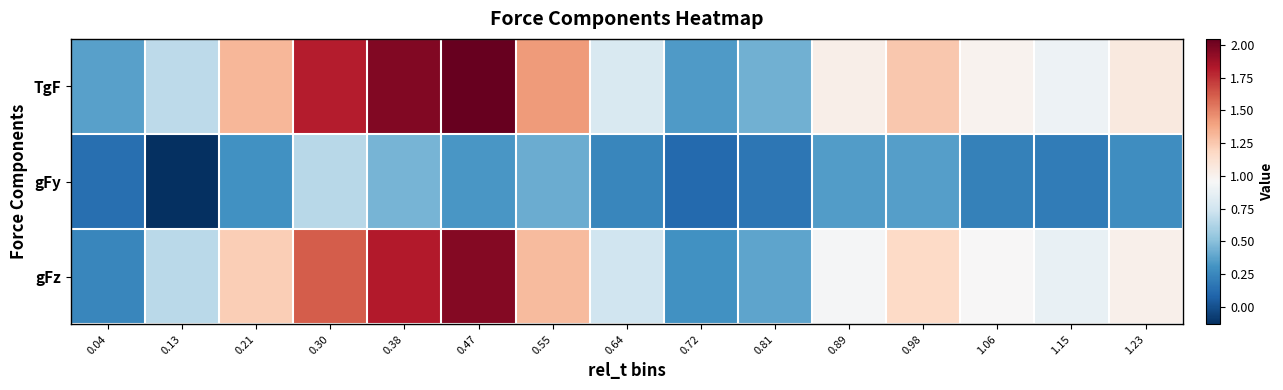

List the series in order of their peak value, lowest first.

gFy, gFz, TgF